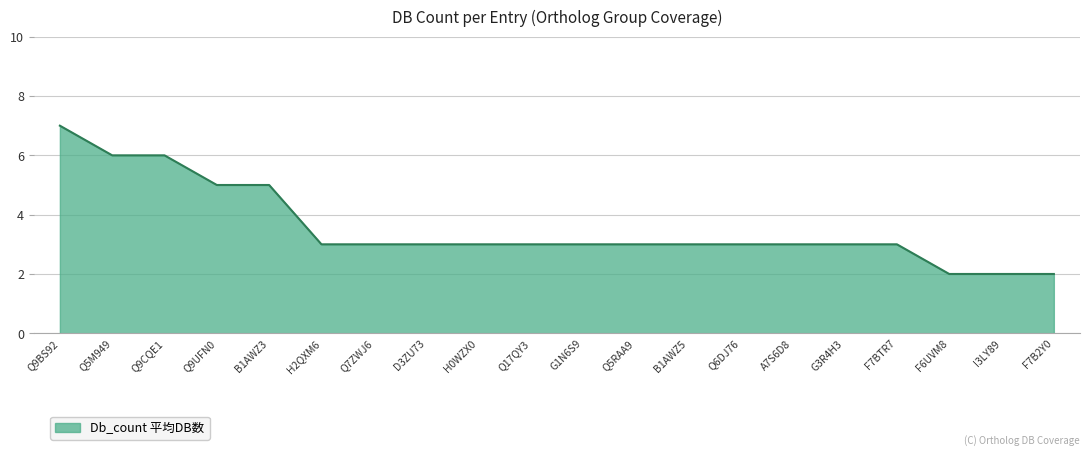

How many lines are shown in the chart?

1